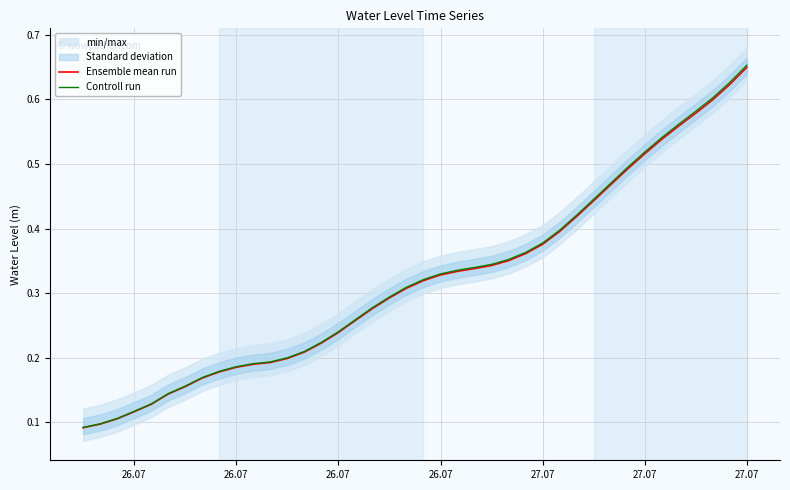

Is the value of Controll run at 20 greater than the value of Ensemble mean run at 34?

No